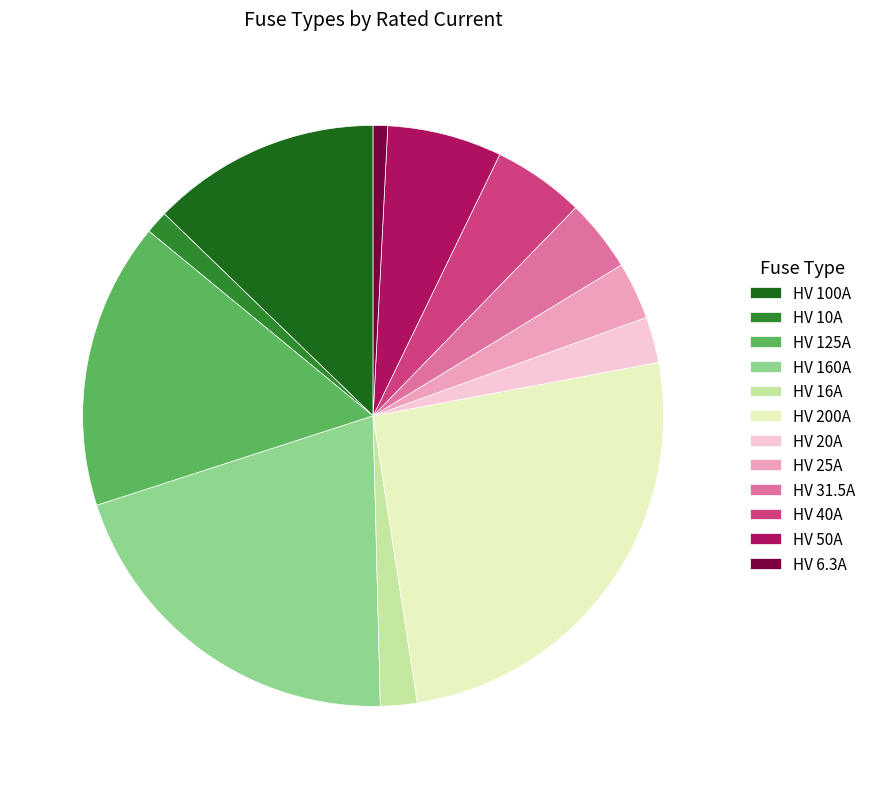

How many segments does this pie chart have?

12